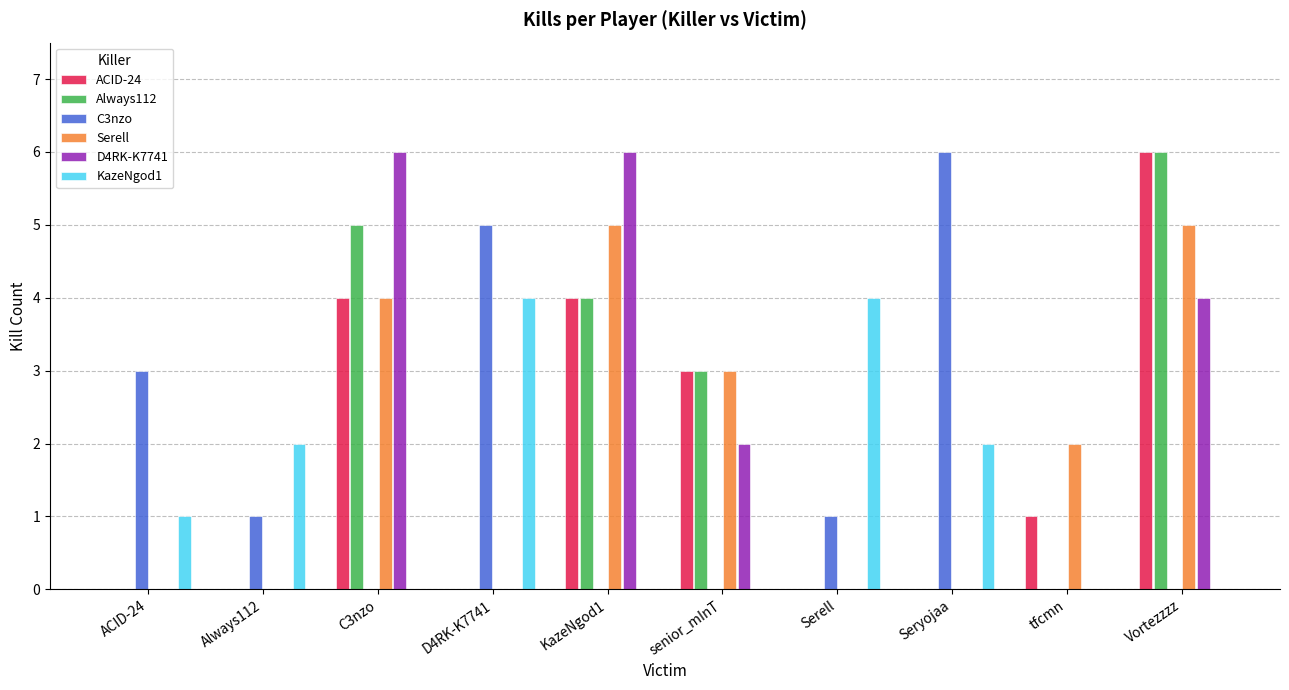

Reading left to right, transcribe all the data shown in this chart.

ACID-24: ACID-24=0	Always112=0	C3nzo=4	D4RK-K7741=0	KazeNgod1=4	senior_mInT=3	Serell=0	Seryojaa=0	tfcmn=1	Vortezzzz=6
Always112: ACID-24=0	Always112=0	C3nzo=5	D4RK-K7741=0	KazeNgod1=4	senior_mInT=3	Serell=0	Seryojaa=0	tfcmn=0	Vortezzzz=6
C3nzo: ACID-24=3	Always112=1	C3nzo=0	D4RK-K7741=5	KazeNgod1=0	senior_mInT=0	Serell=1	Seryojaa=6	tfcmn=0	Vortezzzz=0
Serell: ACID-24=0	Always112=0	C3nzo=4	D4RK-K7741=0	KazeNgod1=5	senior_mInT=3	Serell=0	Seryojaa=0	tfcmn=2	Vortezzzz=5
D4RK-K7741: ACID-24=0	Always112=0	C3nzo=6	D4RK-K7741=0	KazeNgod1=6	senior_mInT=2	Serell=0	Seryojaa=0	tfcmn=0	Vortezzzz=4
KazeNgod1: ACID-24=1	Always112=2	C3nzo=0	D4RK-K7741=4	KazeNgod1=0	senior_mInT=0	Serell=4	Seryojaa=2	tfcmn=0	Vortezzzz=0